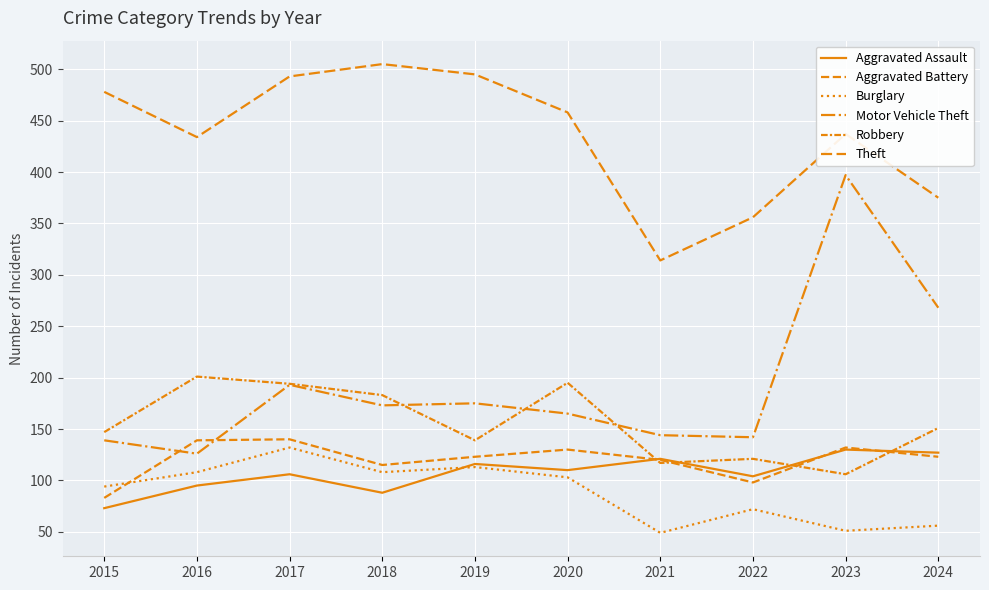

Is this an area chart (filled region under the line)?

No